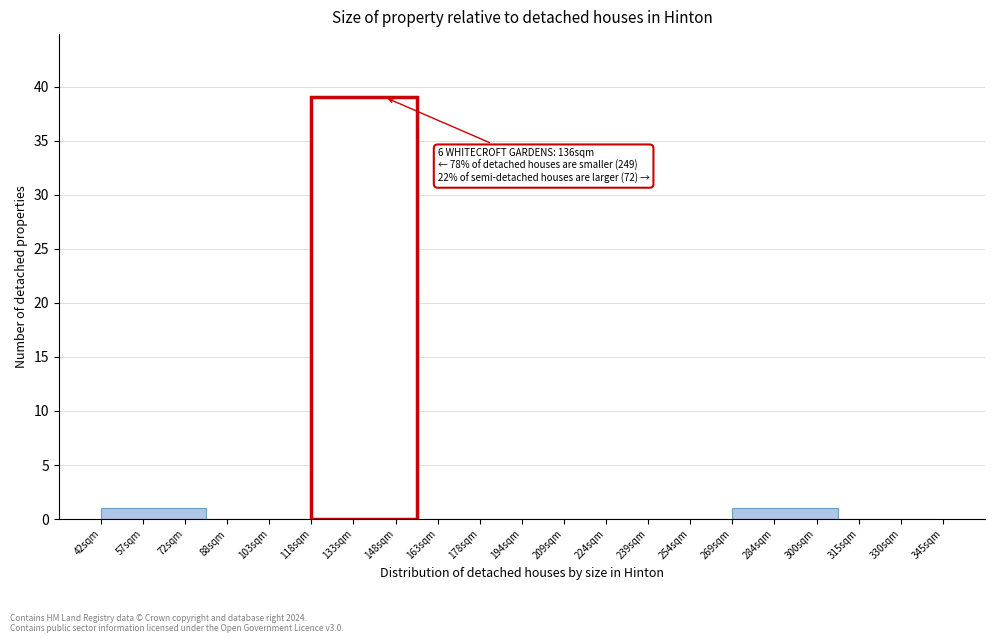

Reading right to left, extract all data points from this chart.

330sqm=0	284sqm=1	254sqm=0	209sqm=0	178sqm=0	133sqm=39	103sqm=0	57sqm=1